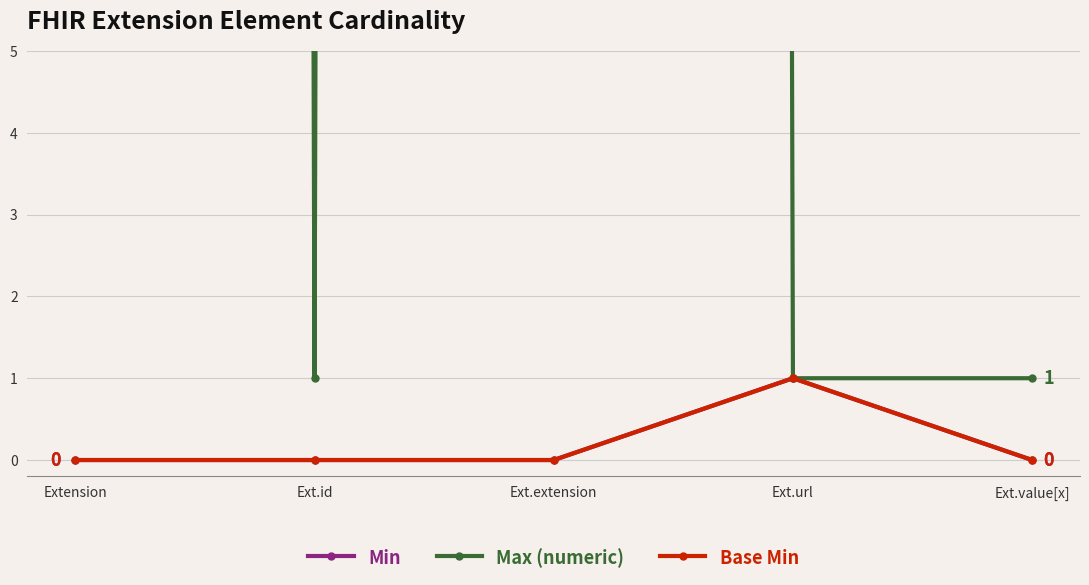

At which category is the sum across all series the highest?

Extension